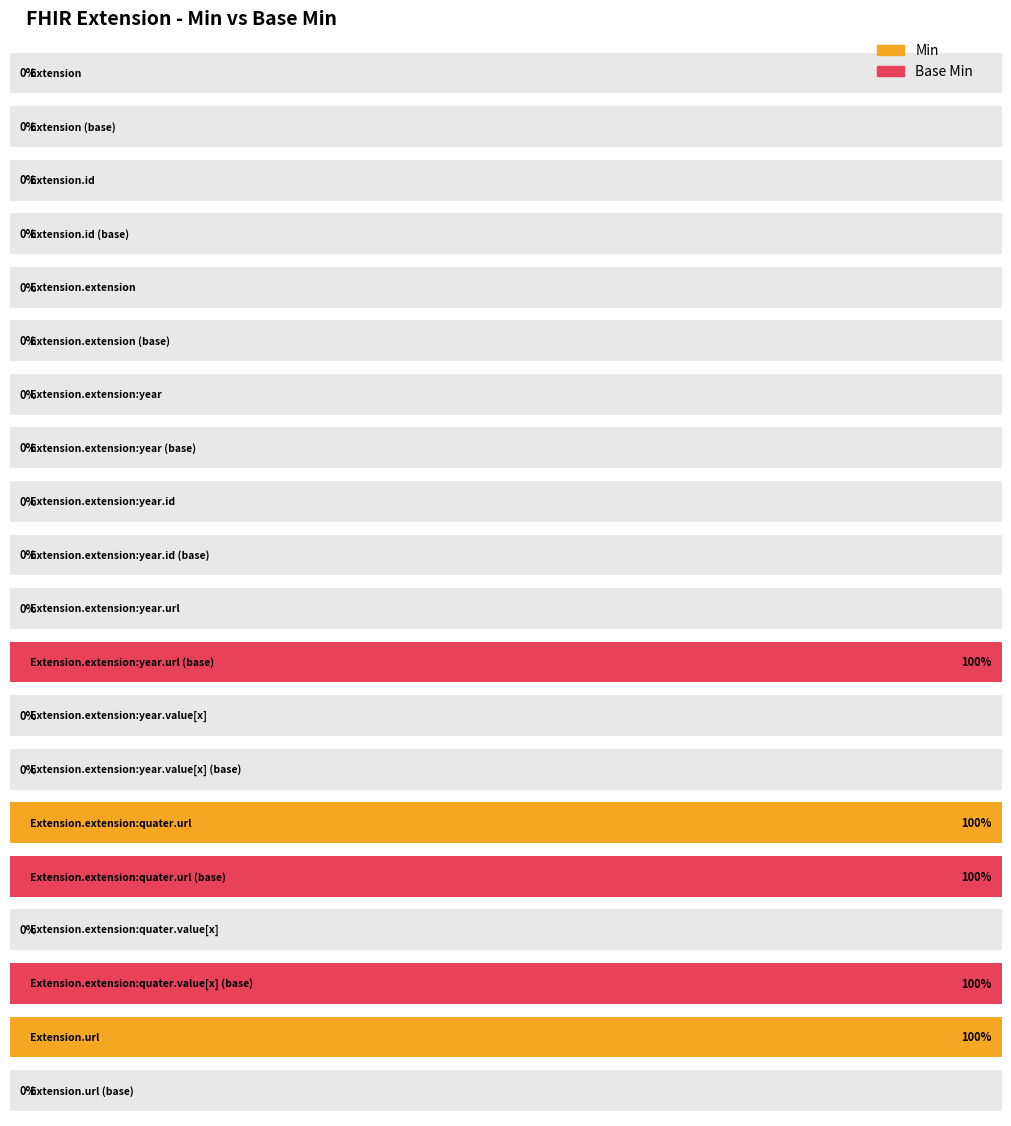

Which series has the largest range (max minus min)?

Min